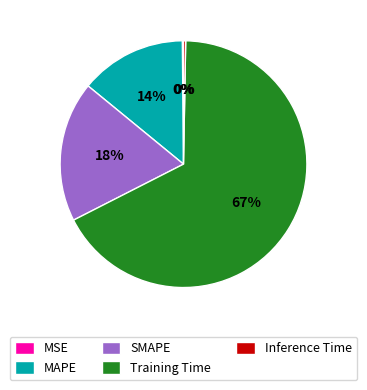

True or false: MAPE accounts for 1% of the total.

False